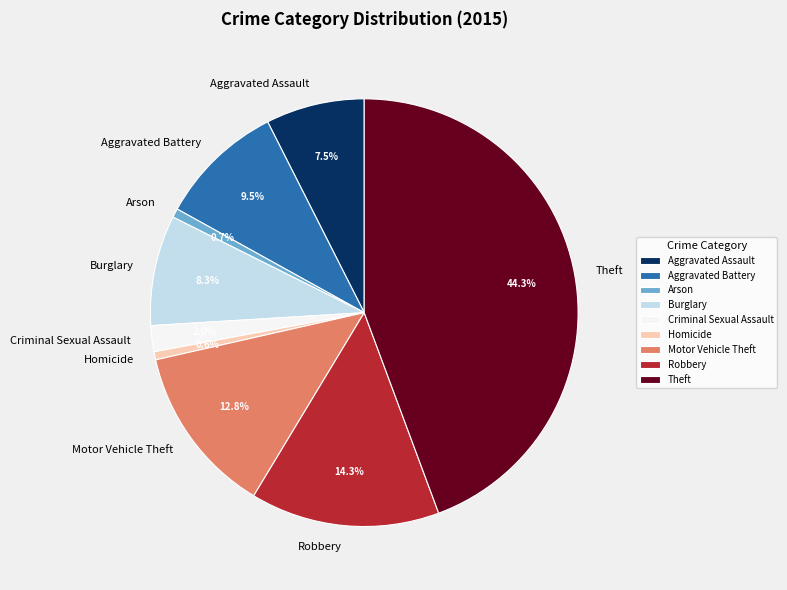

Which has a higher value, Aggravated Battery or Arson?

Aggravated Battery